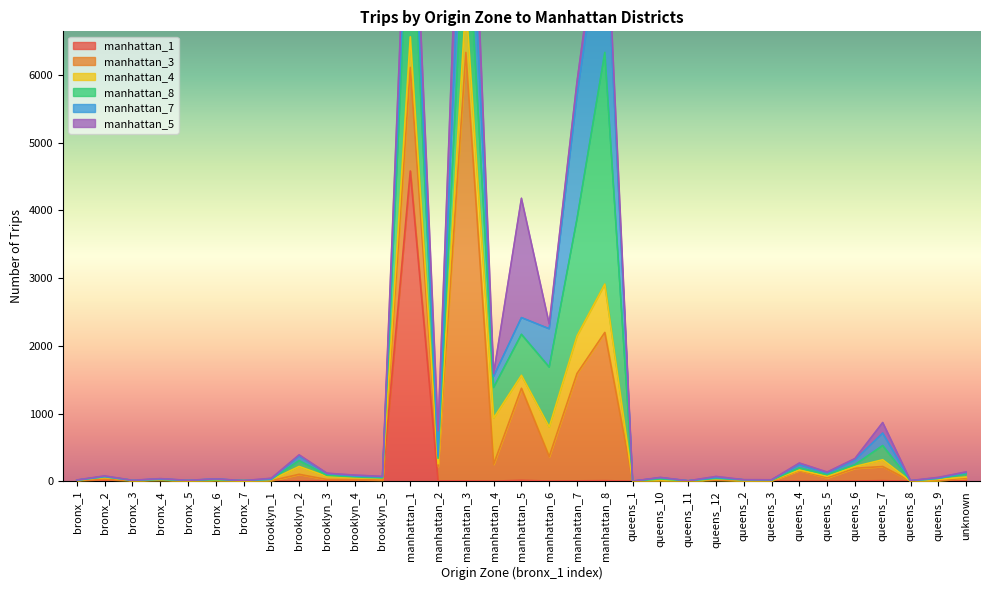

At which category does the chart reach its minimum across all series?

bronx_6